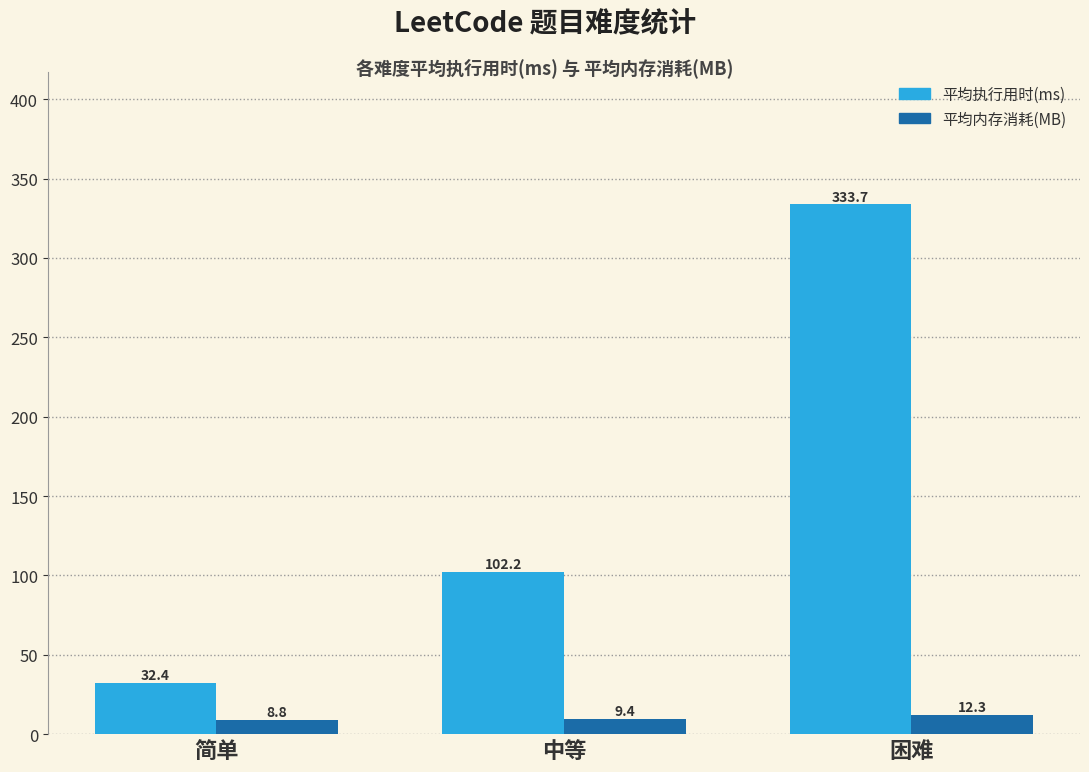

At which label is 平均执行用时(ms) closest to 183?

中等